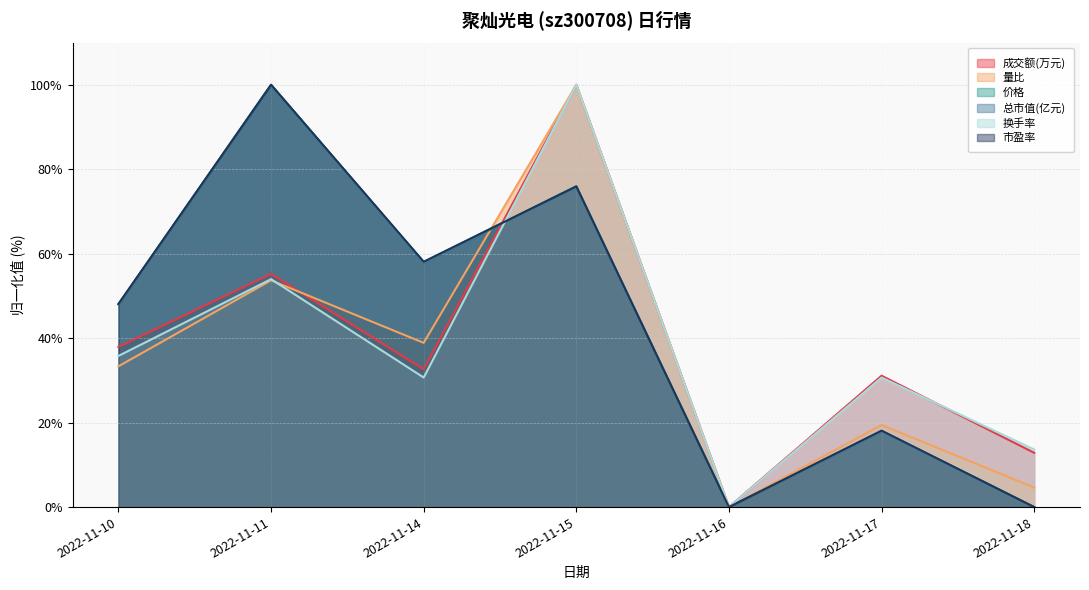

At which label does 价格 reach its peak?

2022-11-11